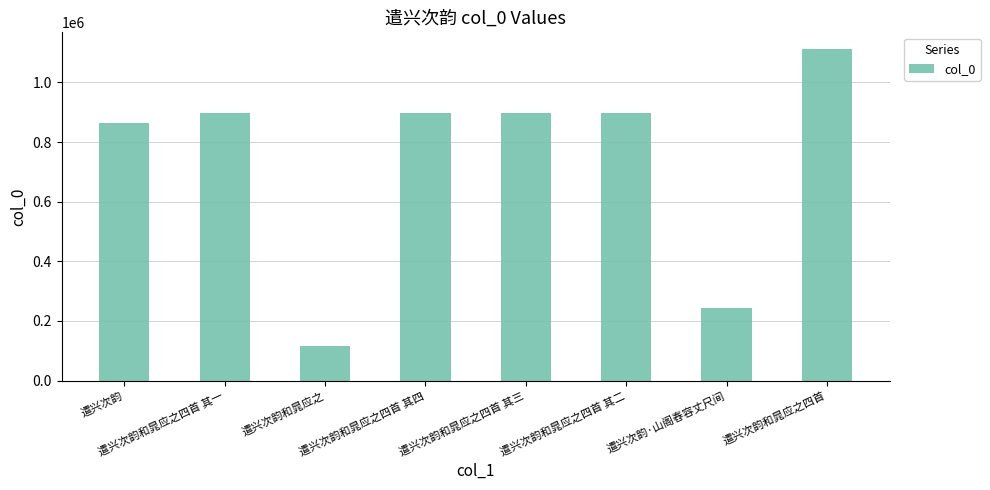

What is the minimum value shown in the chart?

116858